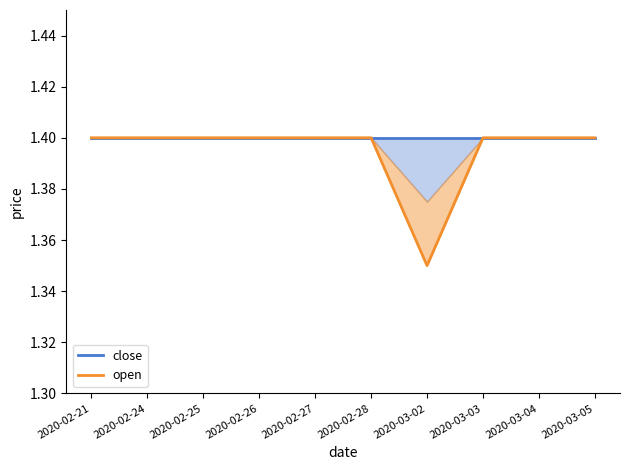

Which series changed the most between 2020-02-26 and 2020-03-03?

close